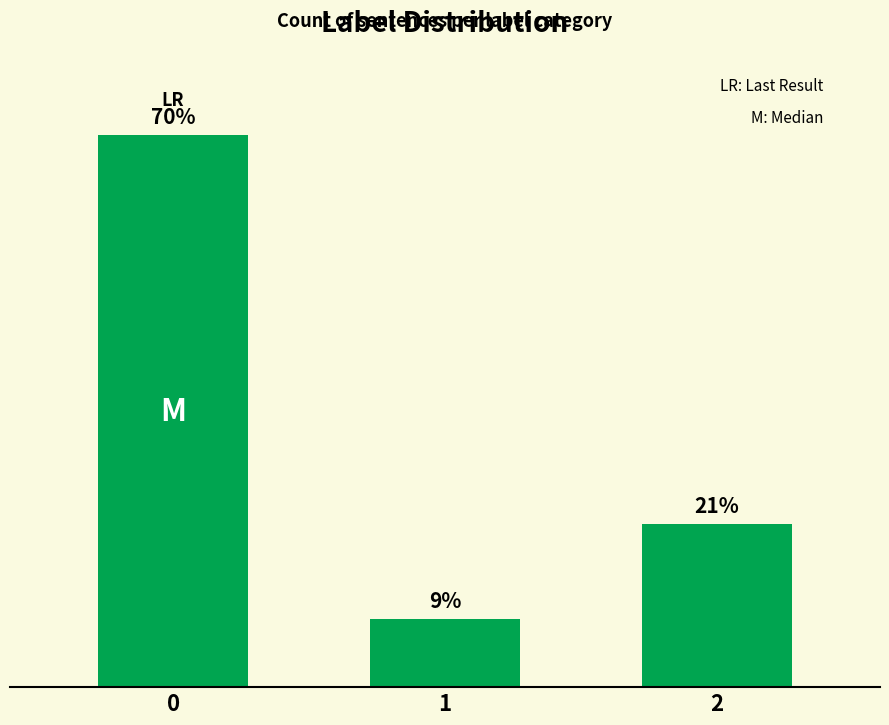

Are the bars horizontal?

No